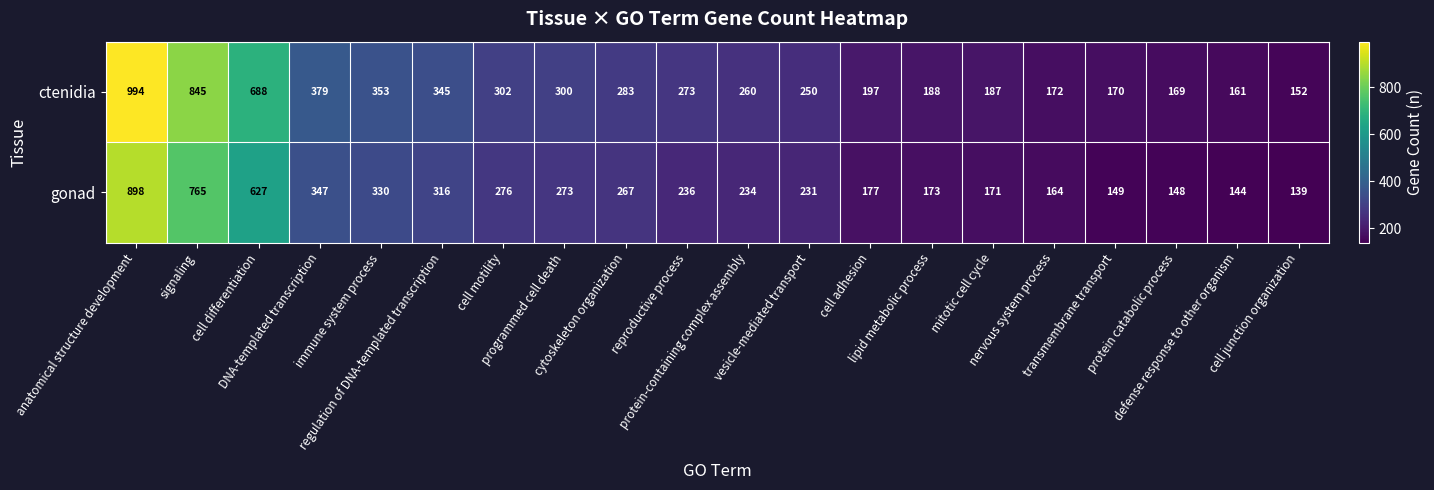

Rank the series by their average value, from lowest to highest.

gonad, ctenidia